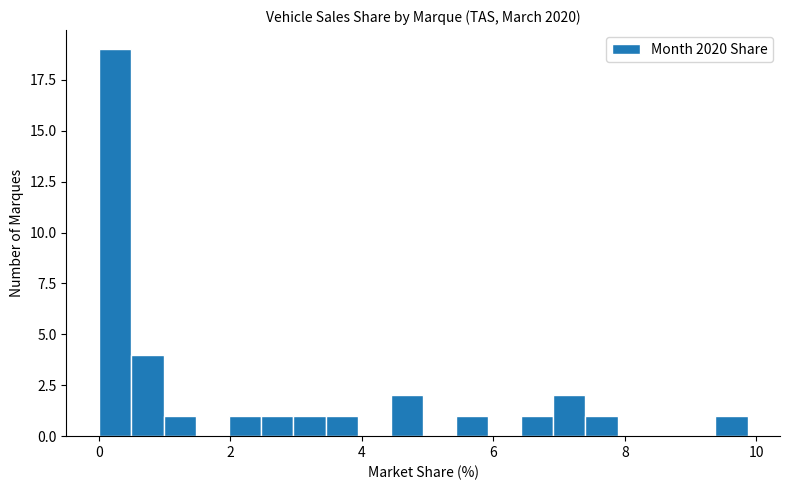

Around what value on the x-axis is the tallest bar? Give the approximate position of its centre, as read against the axis.

0.2